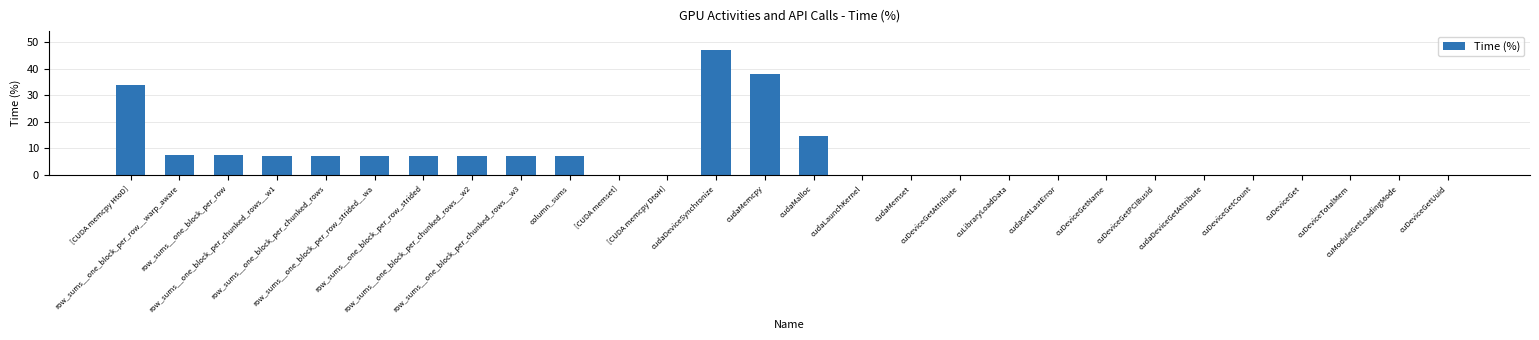

What is the sum of all values?

200.0